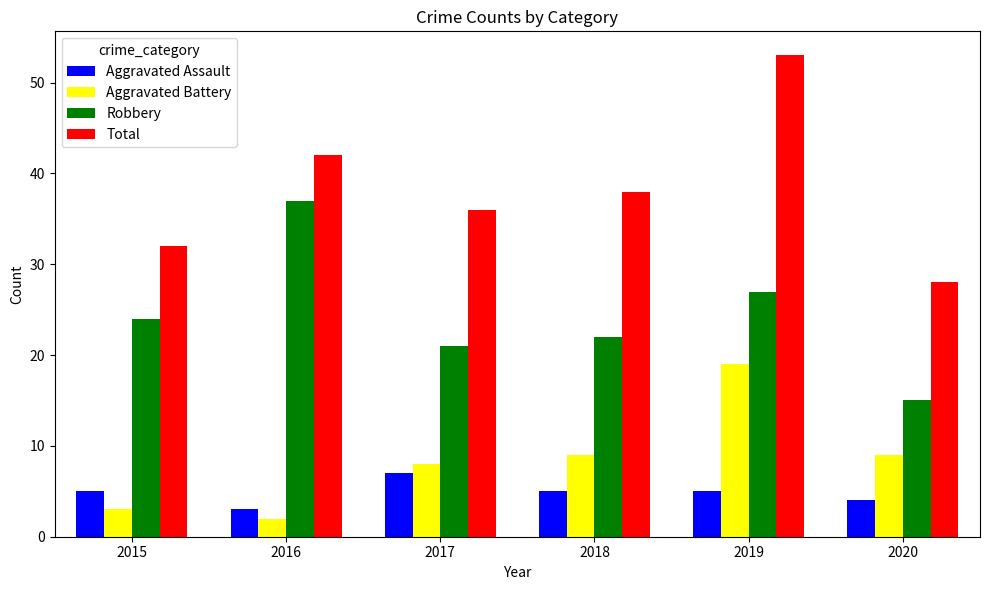

Which series has the largest range (max minus min)?

Total